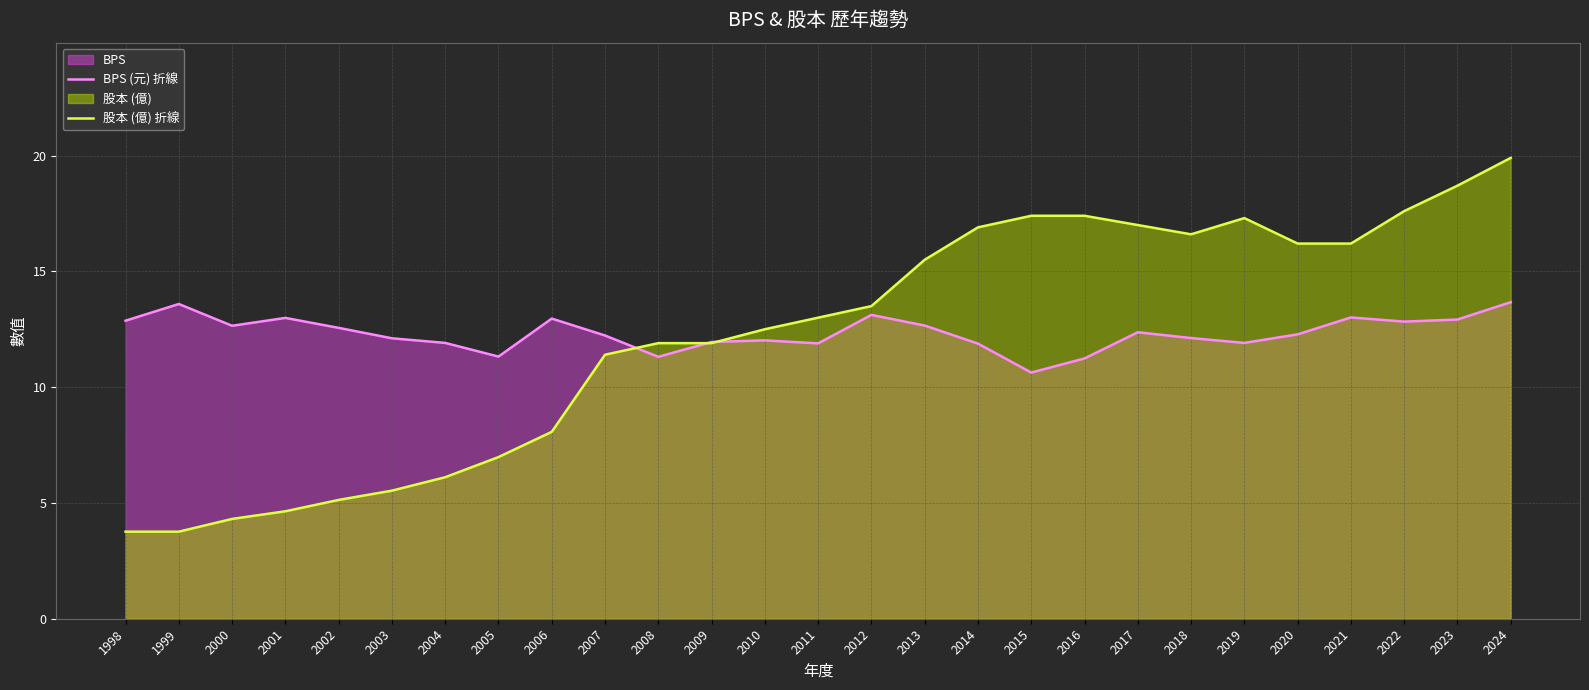

What is the sum of the BPS (元) 折線 values at 2013 and 2016?

23.9